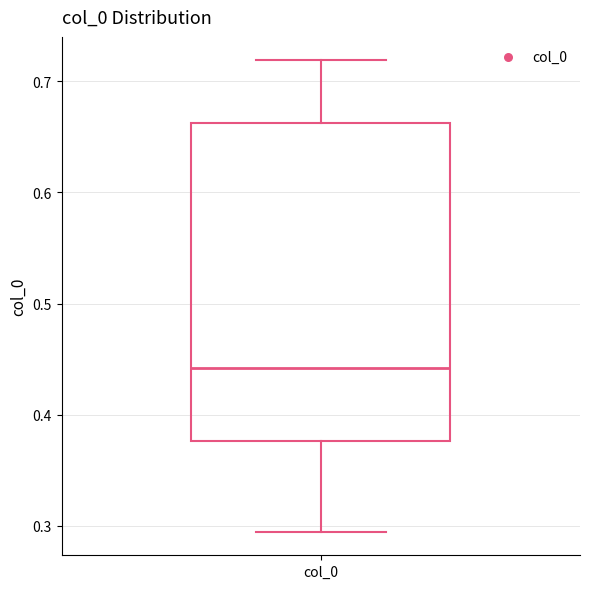

Read this box plot against the y-axis: the position of the median line, the range covered by the box, and the ends of both whiskers. The values are not printed on the chart, so give them approximately, as read against the axis.

median 0.44, box 0.38 to 0.66, whiskers 0.29 to 0.72